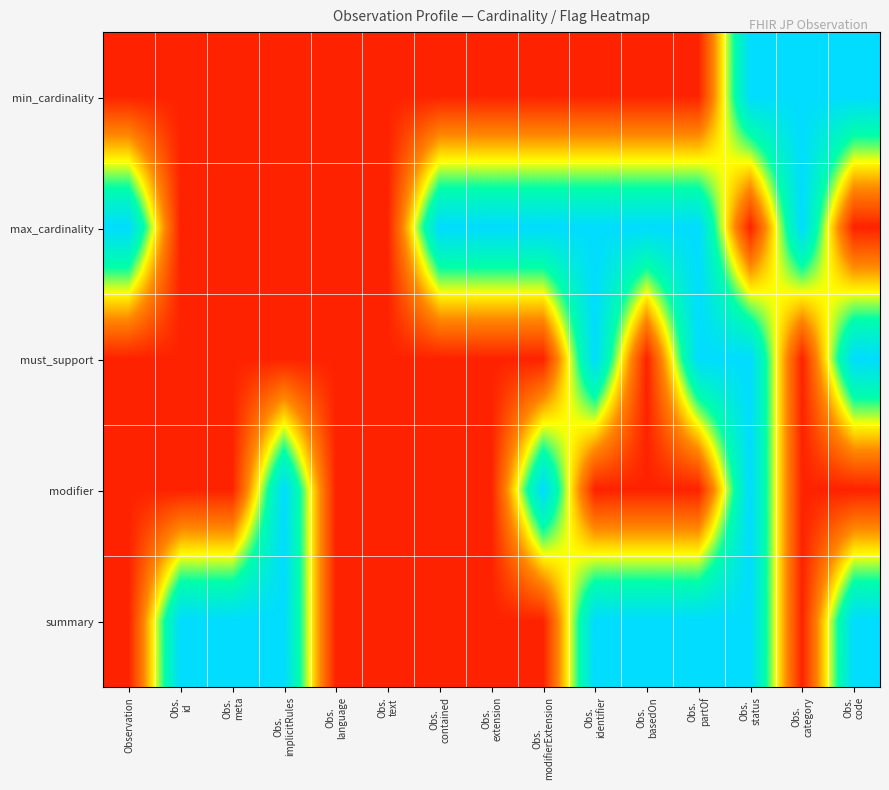

Which label corresponds to the largest value in the chart?

Obs.
status